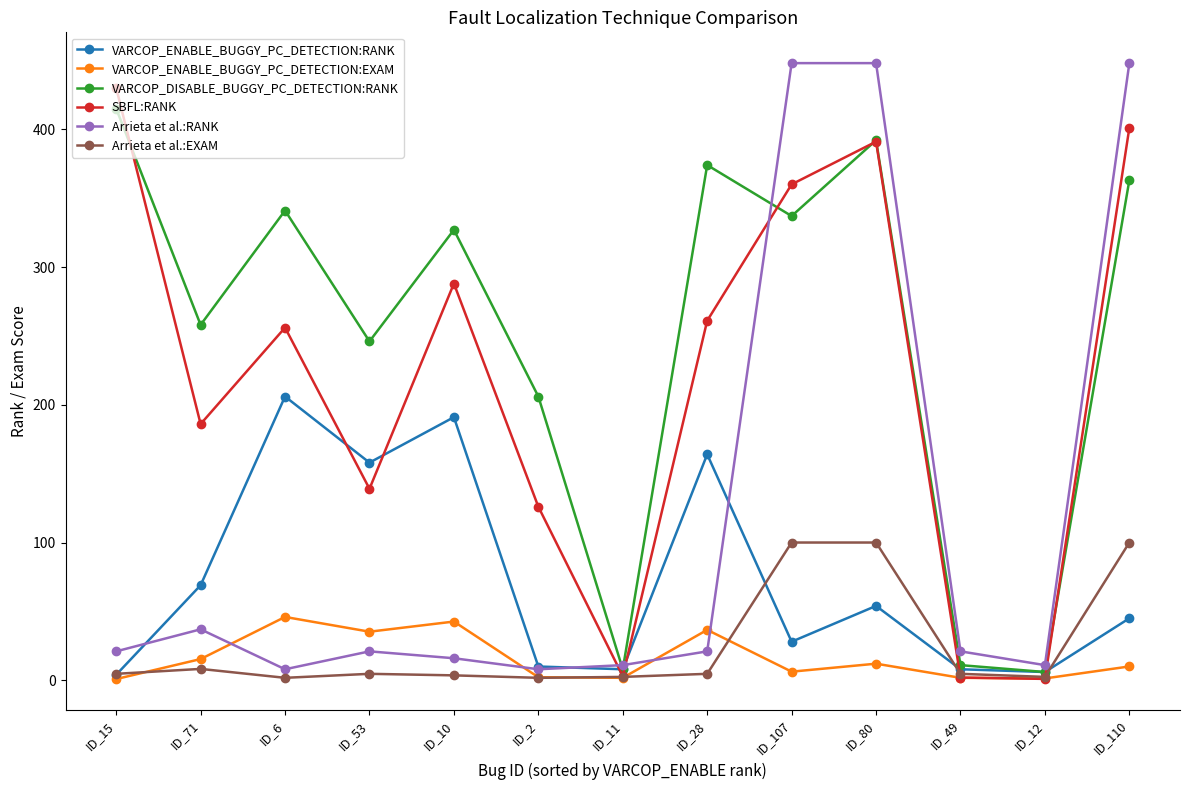

What is the difference between the highest and lowest values at ID_71?

249.7